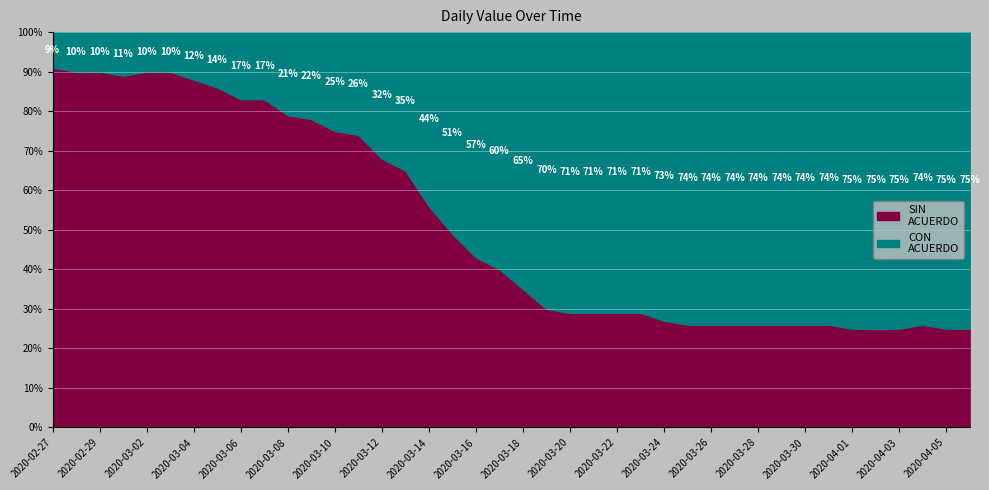

What is the sum of the values at 2020-03-18 and 2020-03-02?

75